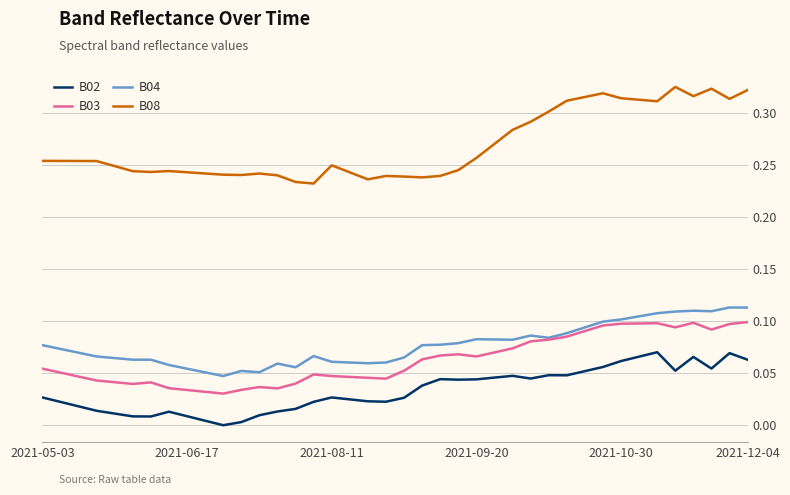

True or false: B08 and B03 intersect in this chart.

False